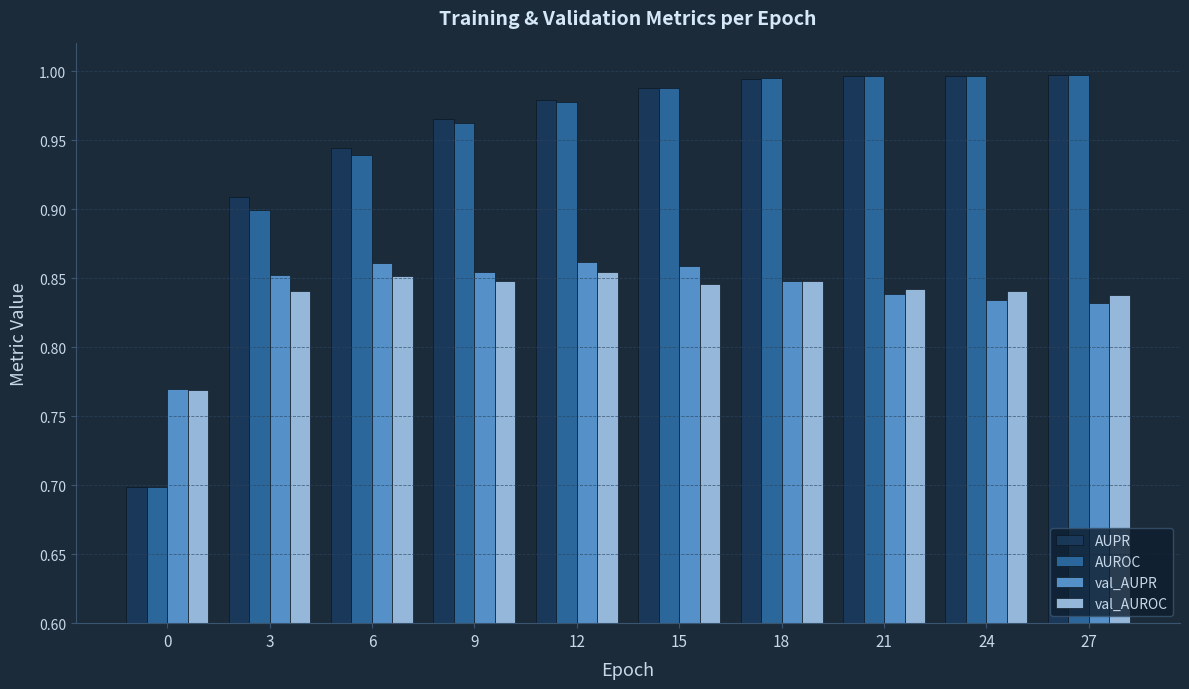

What is the difference between the AUROC values at 24 and 3?

0.1